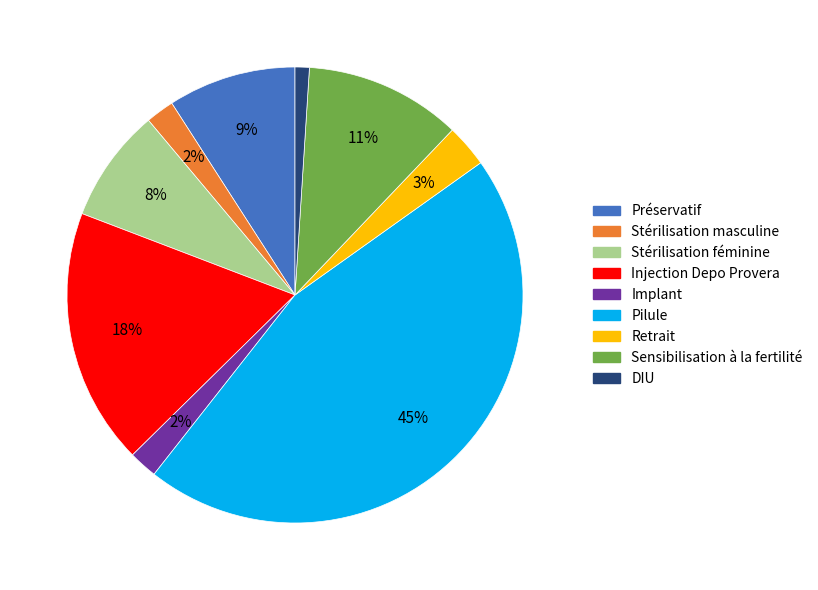

Between Sensibilisation à la fertilité and Stérilisation masculine, which is larger?

Sensibilisation à la fertilité